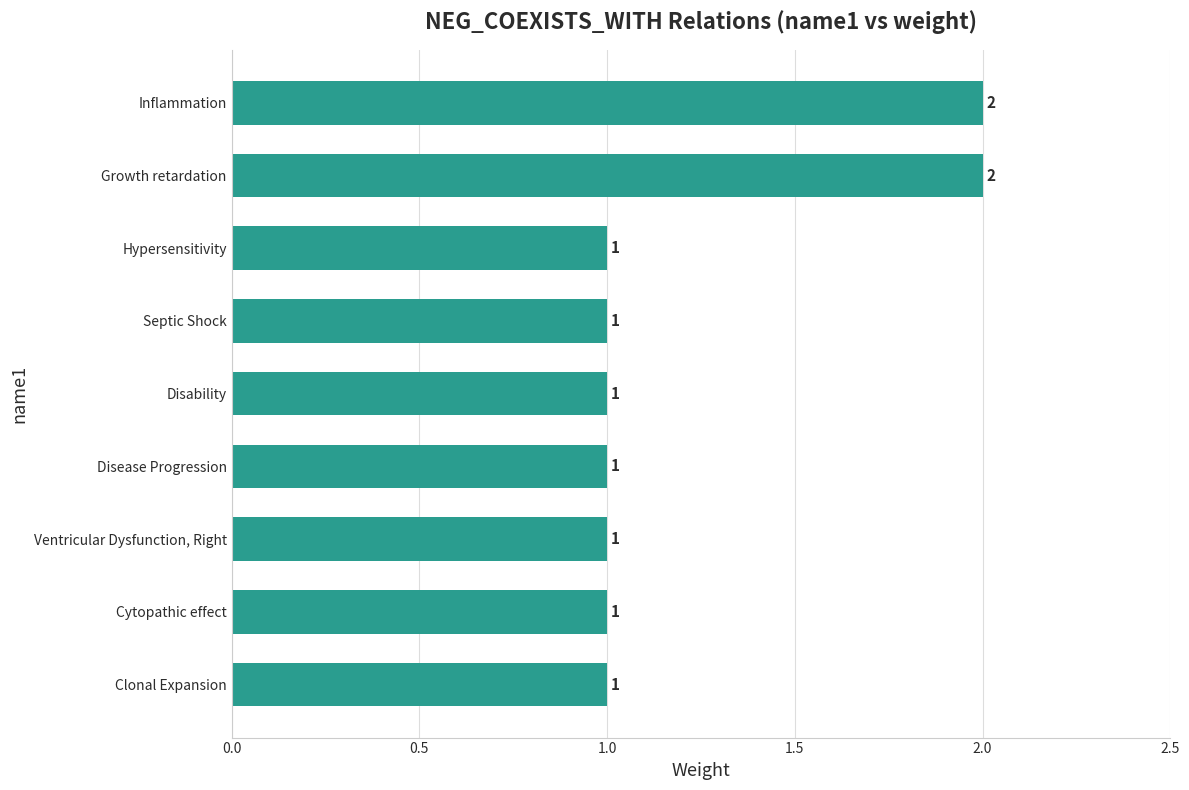

Does the chart contain any negative values?

No